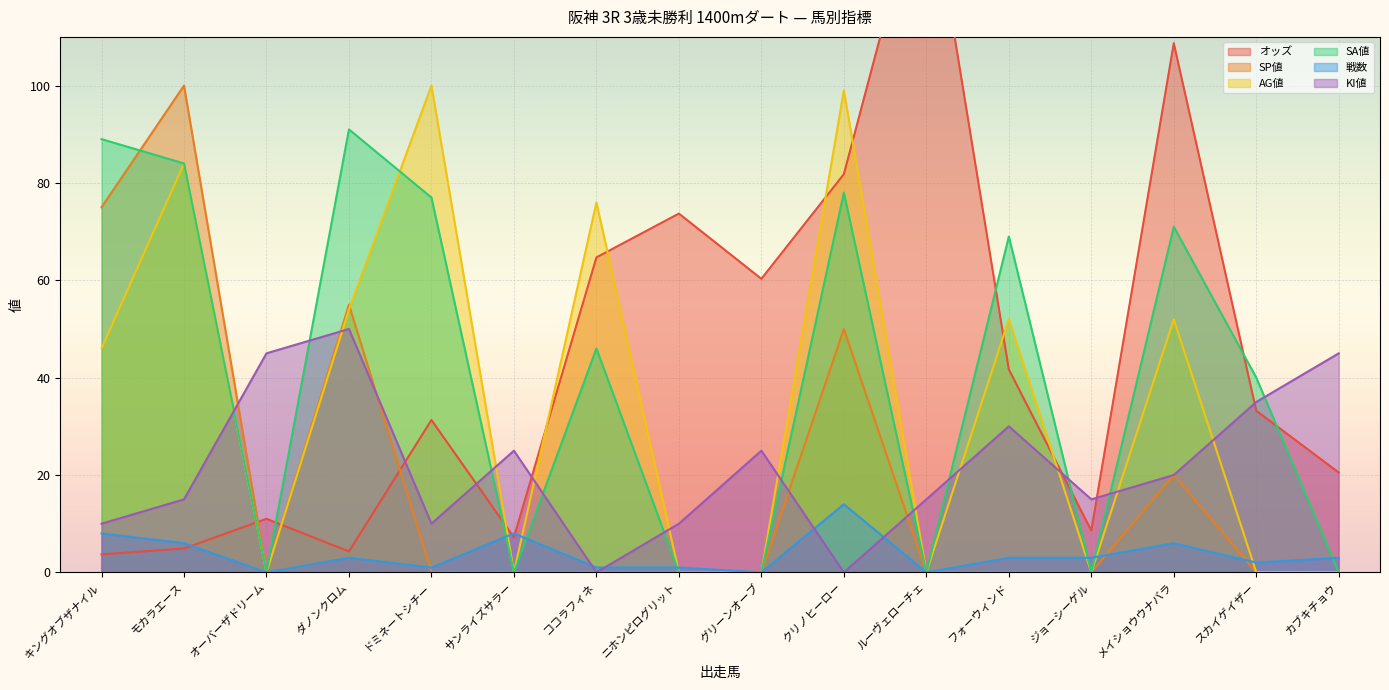

Reading left to right, transcribe all the data shown in this chart.

オッズ: 3.7	4.9	11.0	4.3	31.3	7.2	64.7	73.7	60.3	81.8	145.7	41.7	8.6	108.7	33.2	20.5
SP値: 75.0	100.0	0.0	55.0	0.0	0.0	0.0	0.0	0.0	50.0	0.0	0.0	0.0	20.0	0.0	0.0
AG値: 46.0	84.0	0.0	54.0	100.0	0.0	76.0	0.0	0.0	99.0	0.0	52.0	0.0	52.0	0.0	0.0
SA値: 89.0	84.0	0.0	91.0	77.0	0.0	46.0	0.0	0.0	78.0	0.0	69.0	0.0	71.0	40.0	0.0
戦数: 8.0	6.0	0.0	3.0	1.0	8.0	1.0	1.0	0.0	14.0	0.0	3.0	3.0	6.0	2.0	3.0
KI値: 10.0	15.0	45.0	50.0	10.0	25.0	0.0	10.0	25.0	0.0	15.0	30.0	15.0	20.0	35.0	45.0